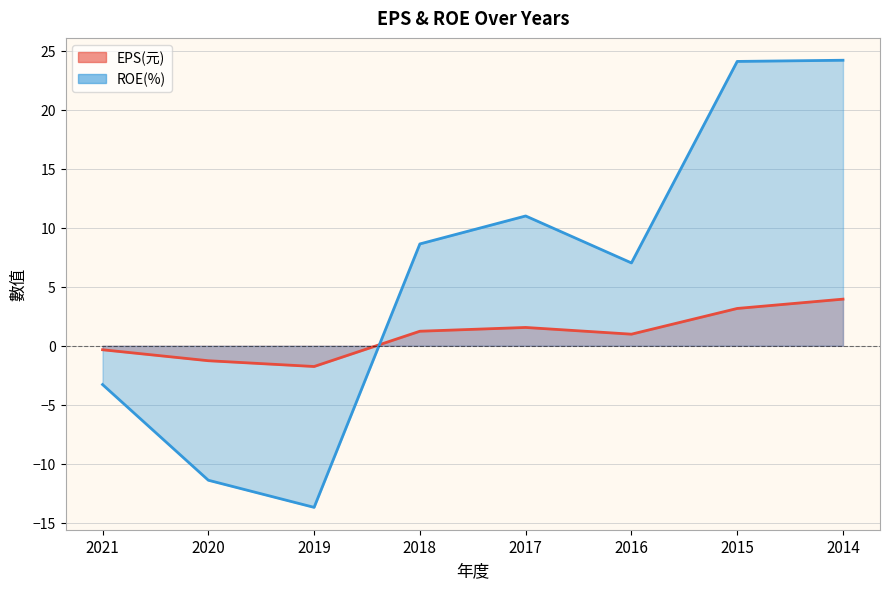

How many intersections are there between EPS(元) and ROE(%)?

1